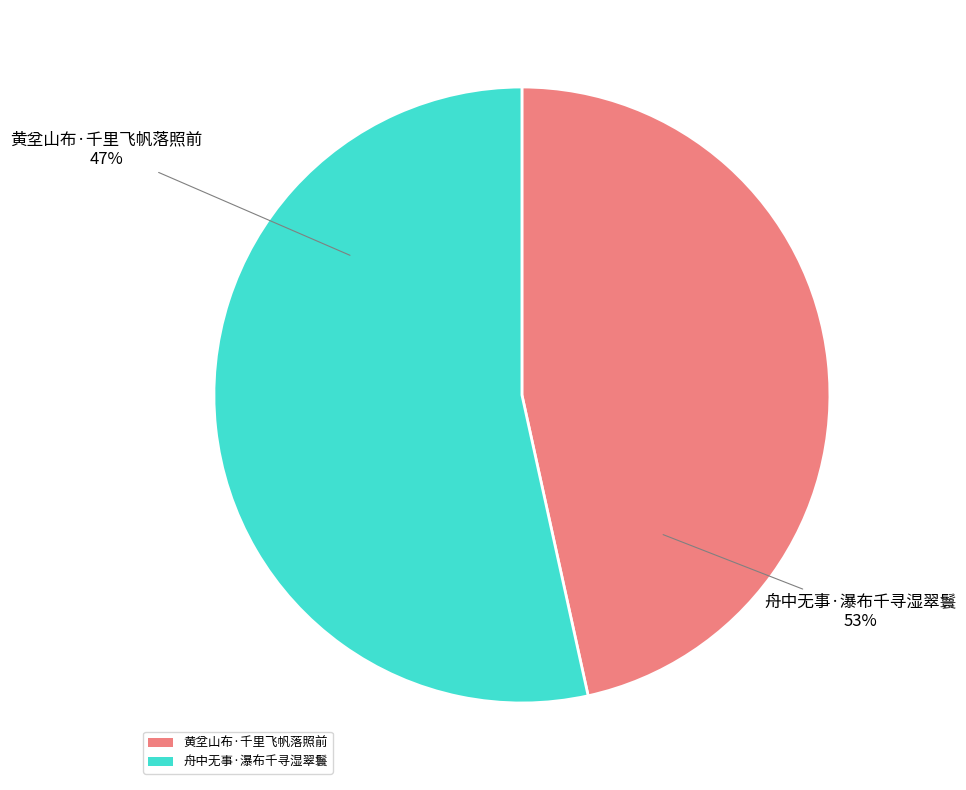

What percentage is the 舟中无事·瀑布千寻湿翠鬟 slice, to the nearest percent?

53%